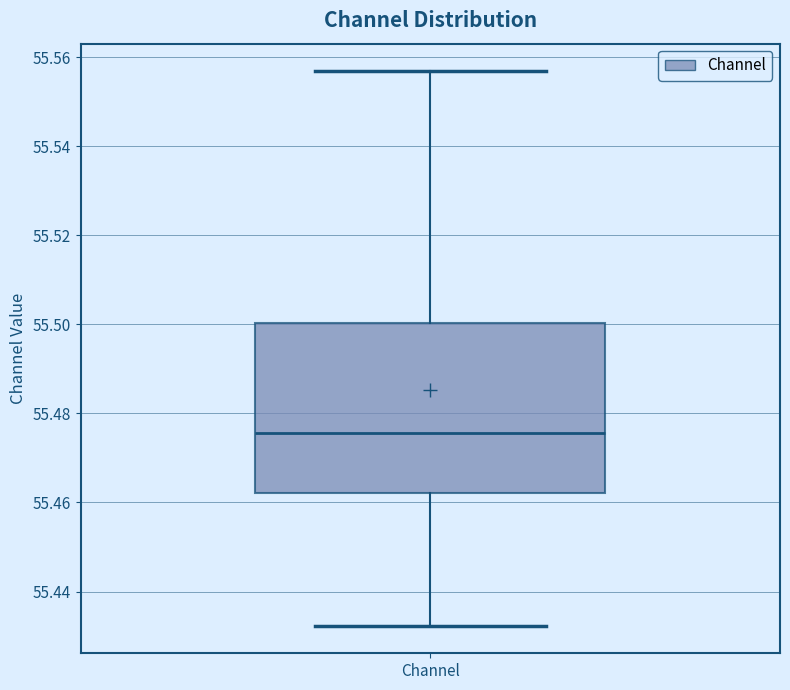

Transcribe this box plot: give where the median line is, the range the box spans, and where the two whiskers end, as read against the y-axis. The values are not printed on the chart, so give them approximately, as read against the axis.

median 55.476, box 55.462 to 55.500, whiskers 55.432 to 55.556